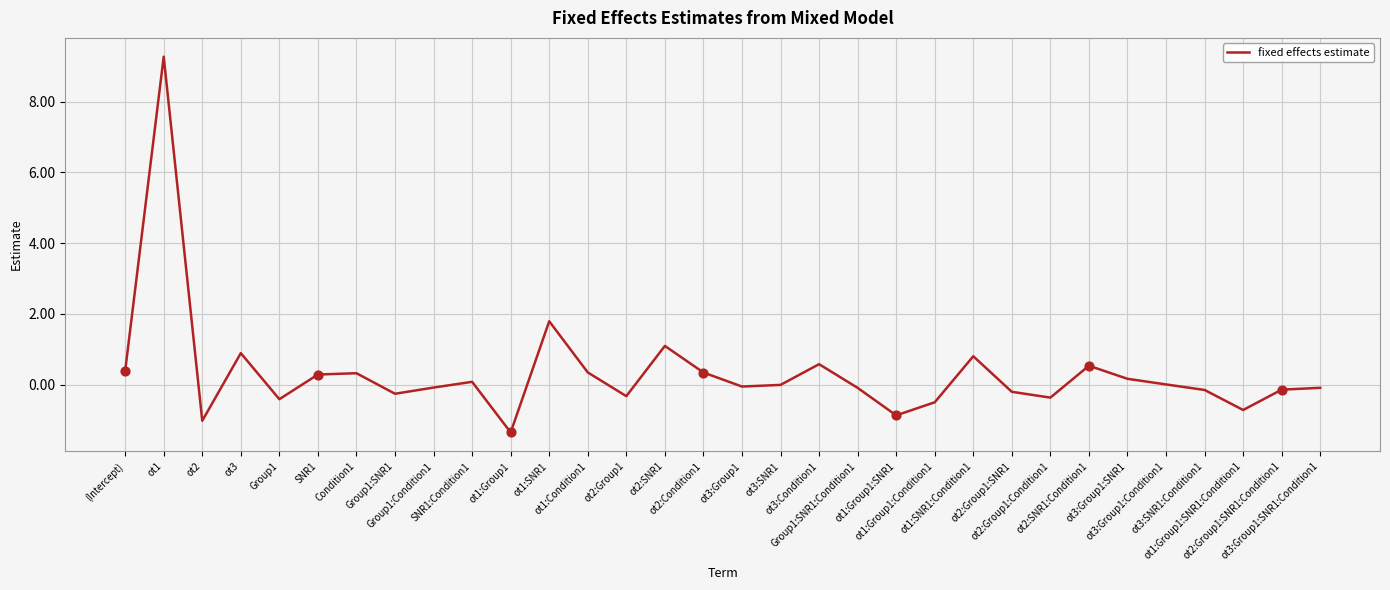

Which has a higher value, Group1:SNR1 or Group1:SNR1:Condition1?

Group1:SNR1:Condition1